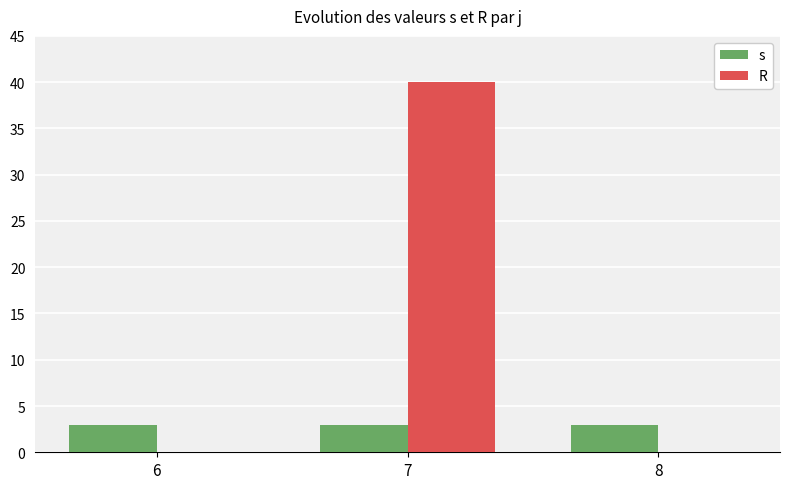

Count the number of data series in this chart.

2